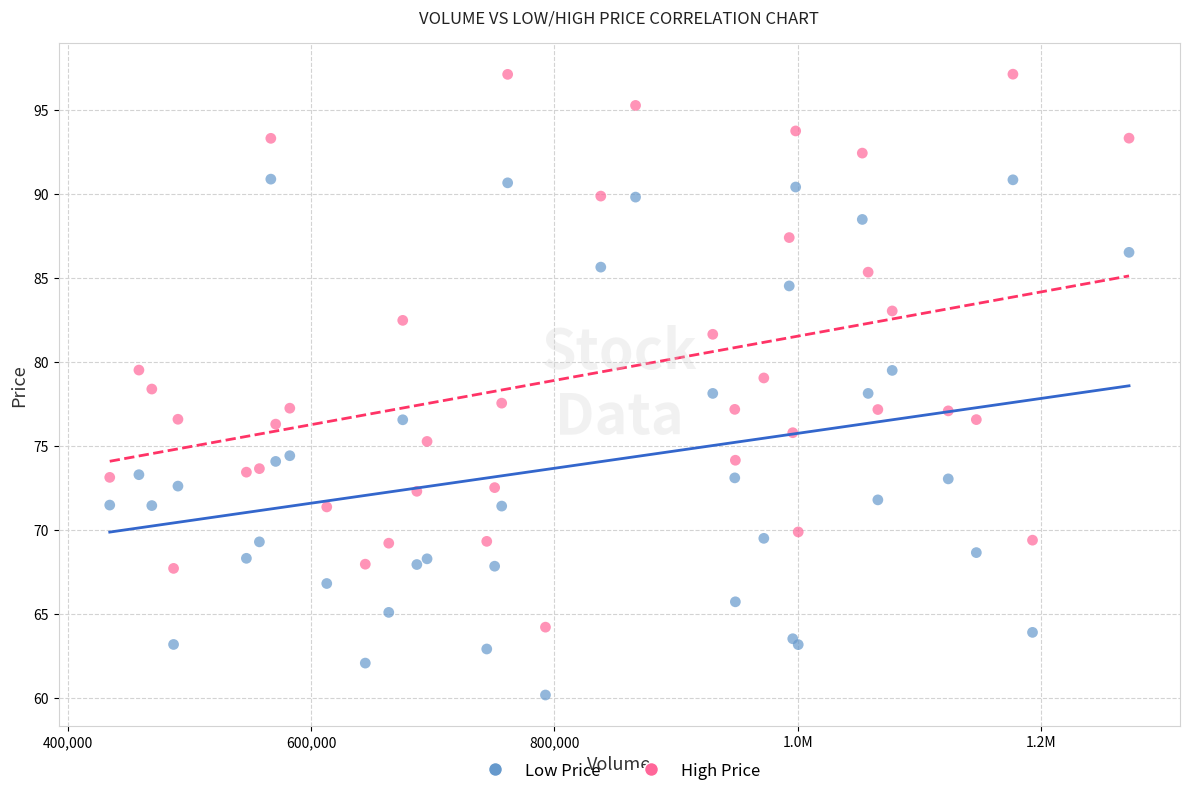

Which series reaches the maximum Y coordinate?

High Price